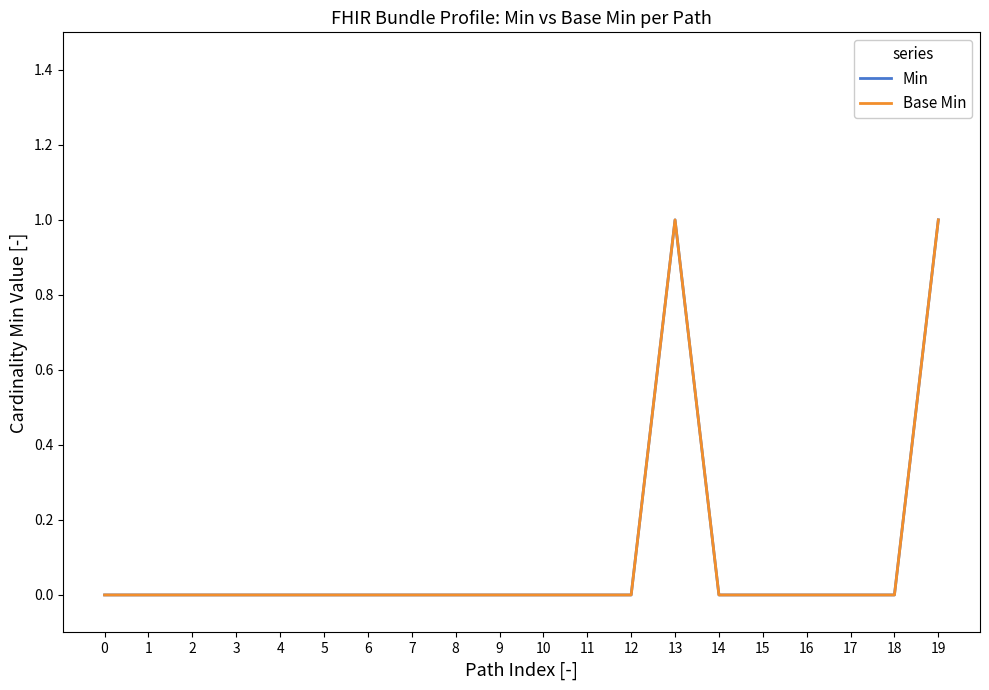

Reading right to left, what are all the values shown in this chart?

Min: 19=1	18=0	17=0	16=0	15=0	14=0	13=1	12=0	11=0	10=0	9=0	8=0	7=0	6=0	5=0	4=0	3=0	2=0	1=0	0=0
Base Min: 19=1	18=0	17=0	16=0	15=0	14=0	13=1	12=0	11=0	10=0	9=0	8=0	7=0	6=0	5=0	4=0	3=0	2=0	1=0	0=0